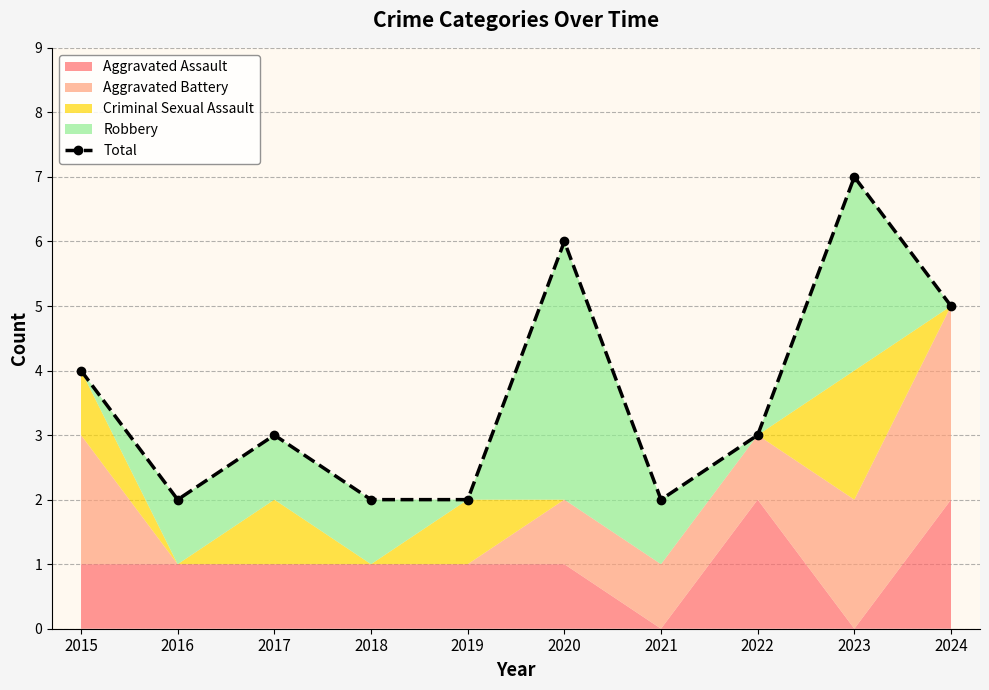

Which label corresponds to the largest value in the chart?

2023